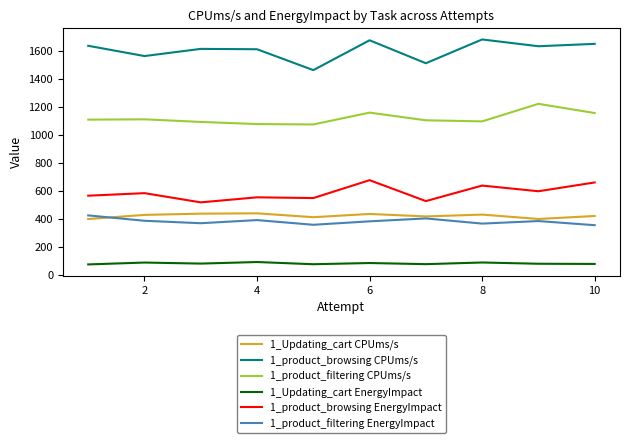

True or false: 1_product_browsing EnergyImpact and 1_product_filtering CPUms/s intersect in this chart.

False